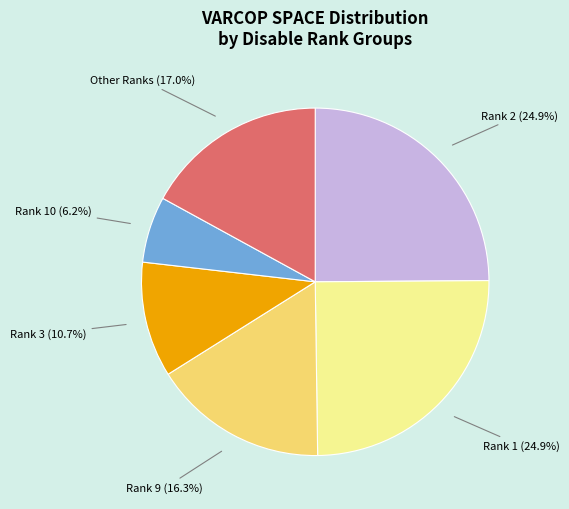

Is there a majority slice in this chart?

No